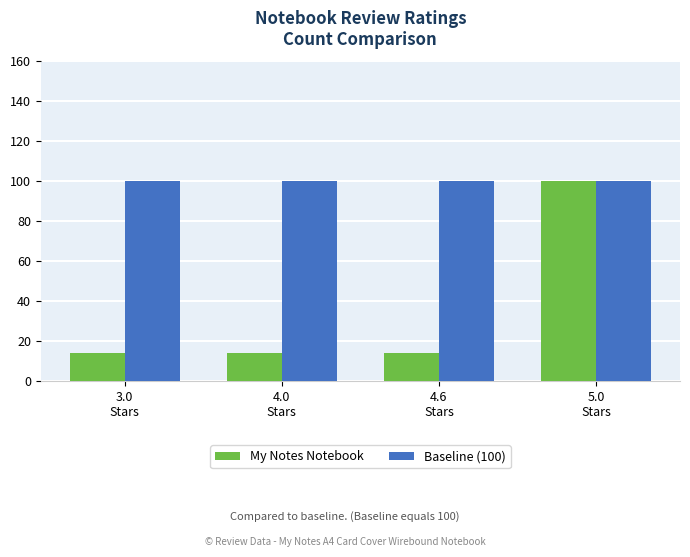

Which series has the largest total across all categories?

Baseline (100)